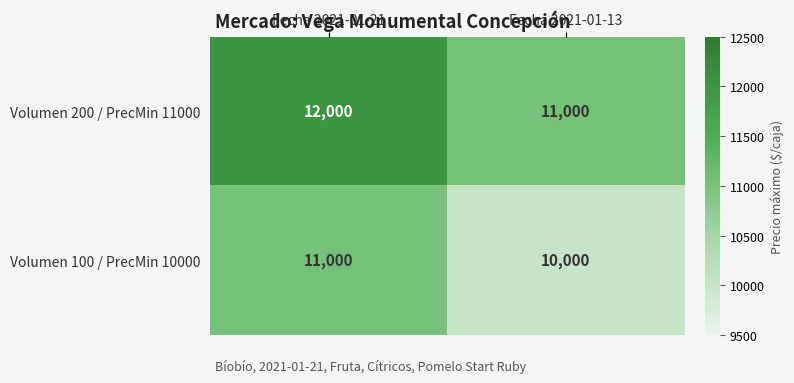

List the labels in order of Volumen 100 / PrecMin 10000 value, smallest first.

Fecha 2021-01-13, Fecha 2021-01-21